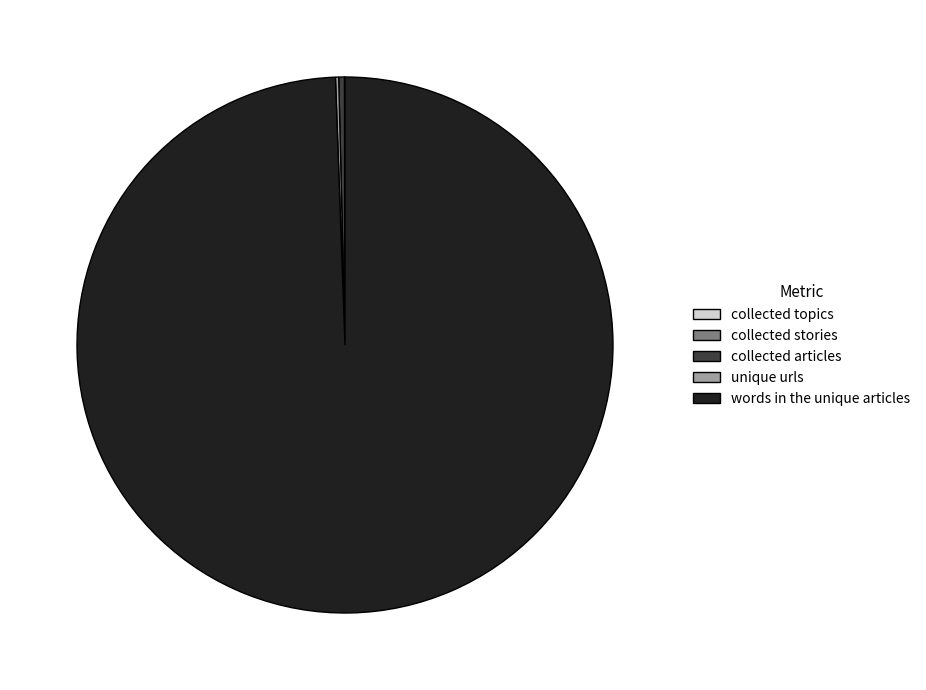

What is the largest slice in the pie chart?

words in the unique articles